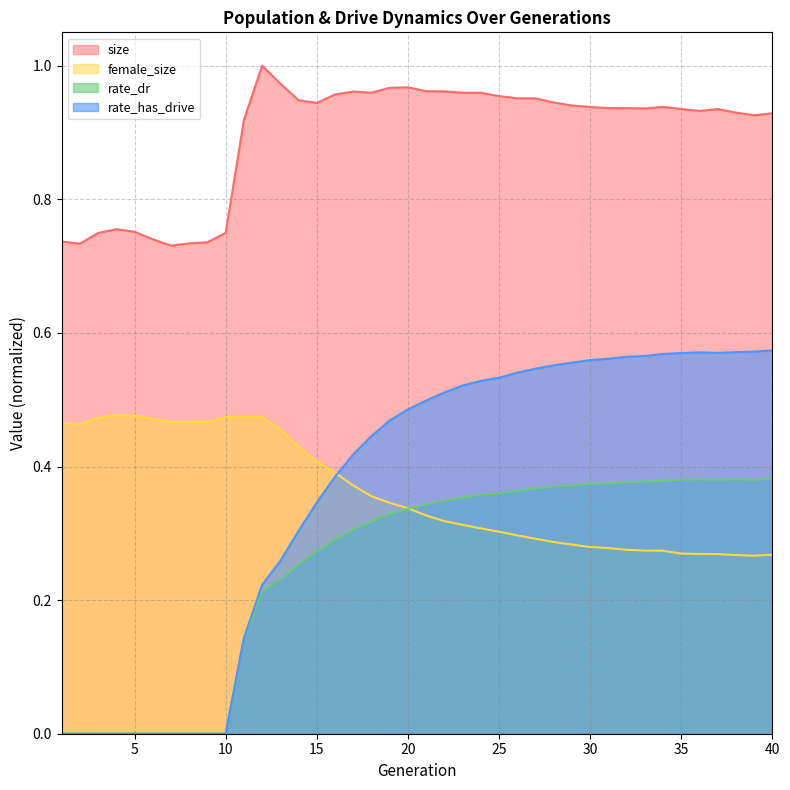

How many lines are shown in the chart?

4